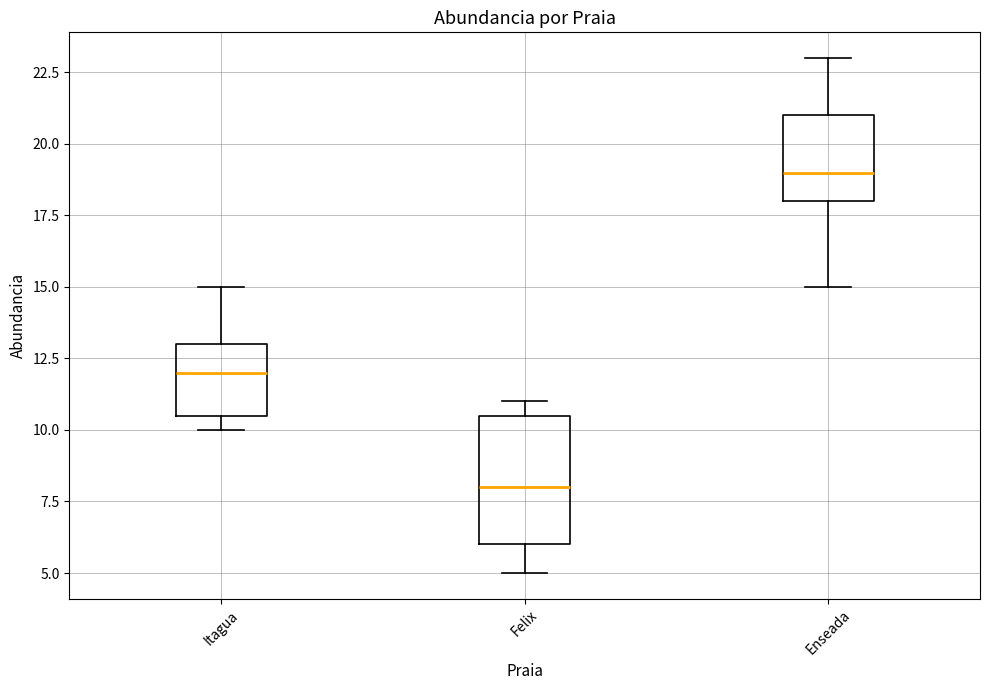

Which box's median line is the highest?

Enseada